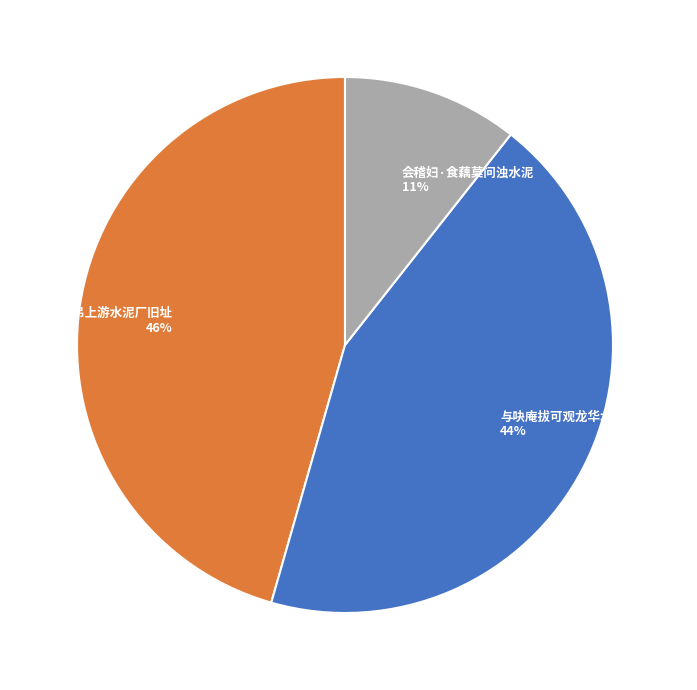

How many segments does this pie chart have?

3